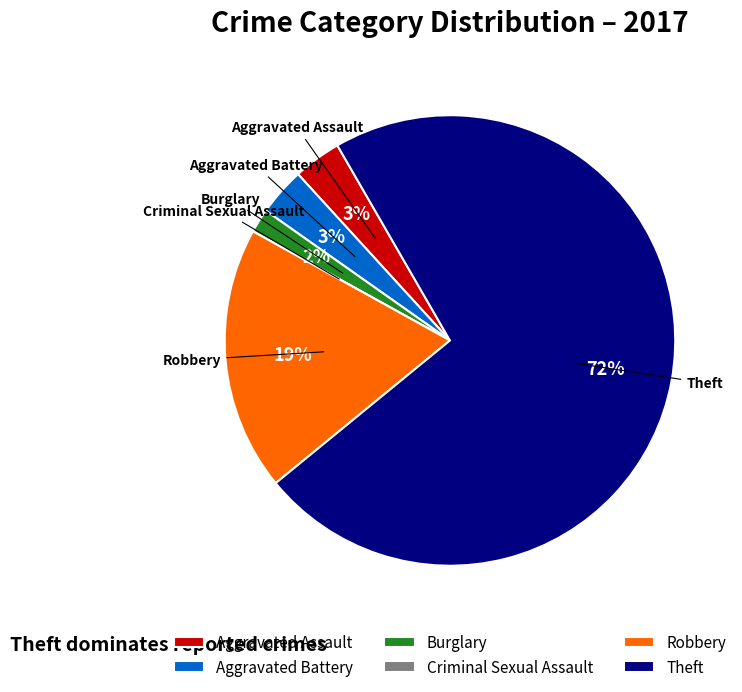

Which category has the biggest portion of the pie?

Theft